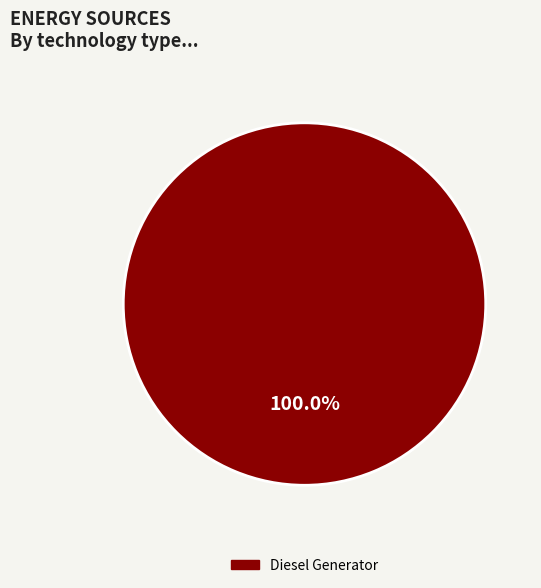

Does any single category account for the majority?

Yes